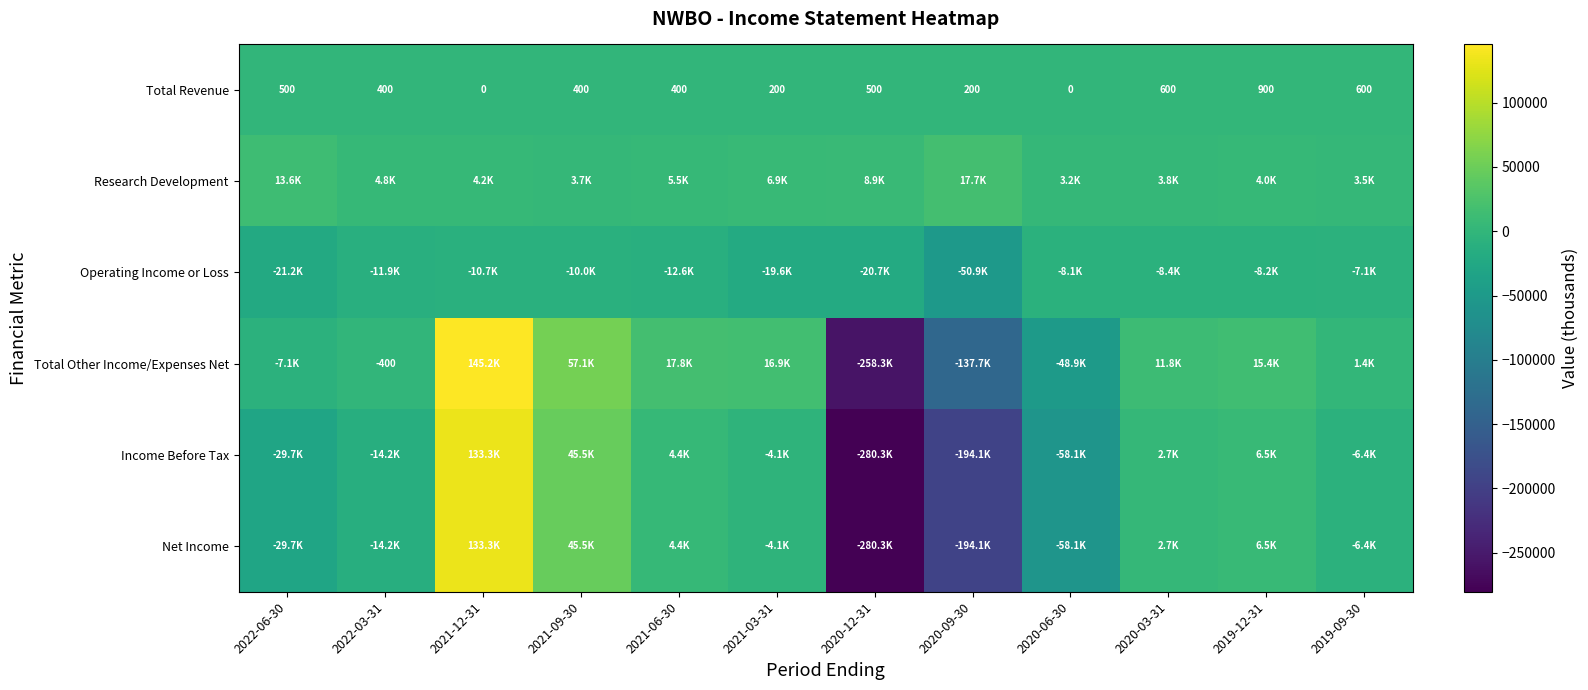

Is it true that Total Revenue equals 400 at 2021-09-30?

True